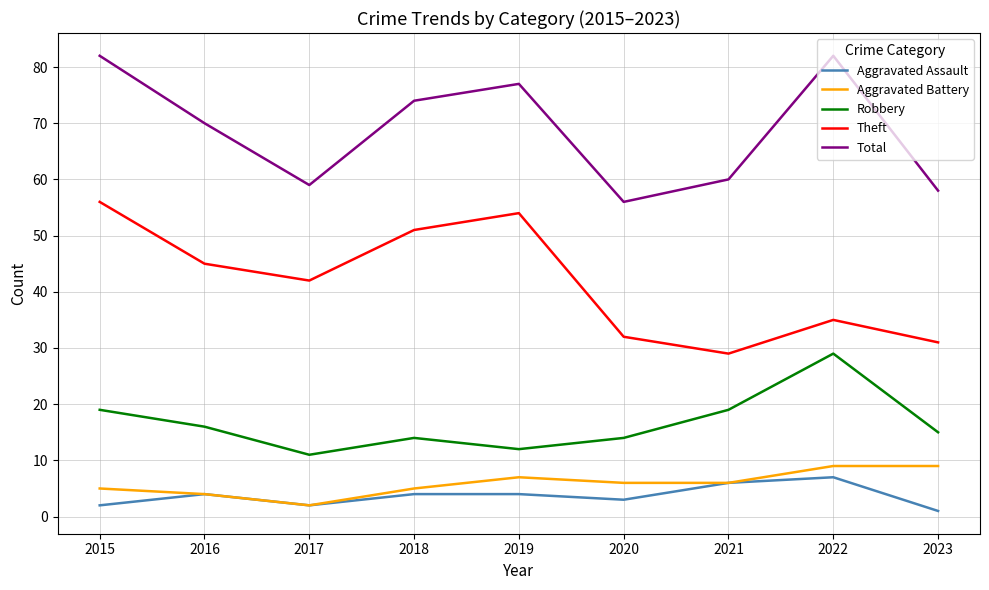

True or false: Theft and Aggravated Battery cross at least once.

False